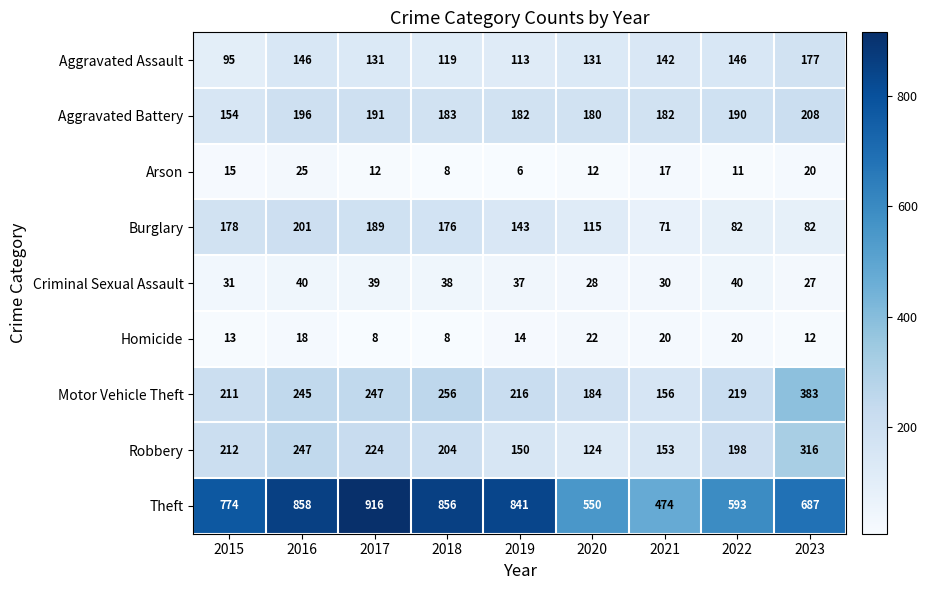

How many data points does each series have?

9